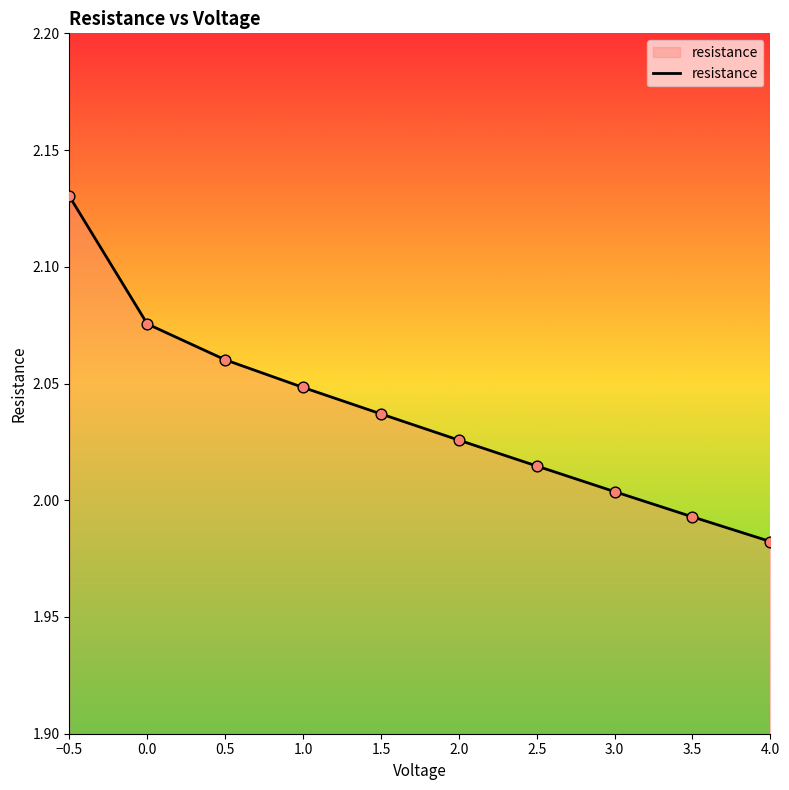

Approximately how many times larger is the value at 0.0 compared to 1.0?

1.0